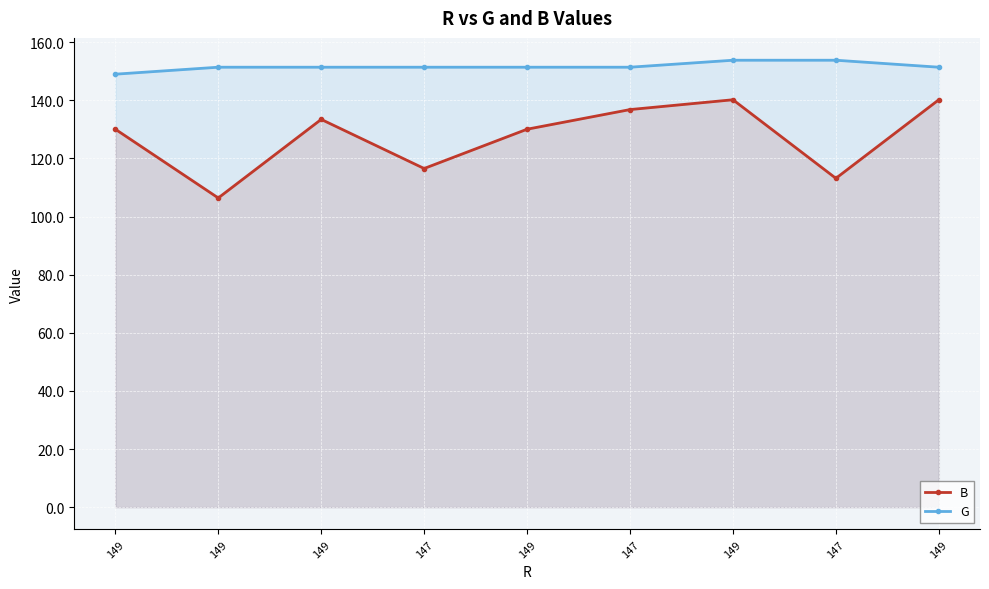

At how many categories does at least one series exceed 132?

9